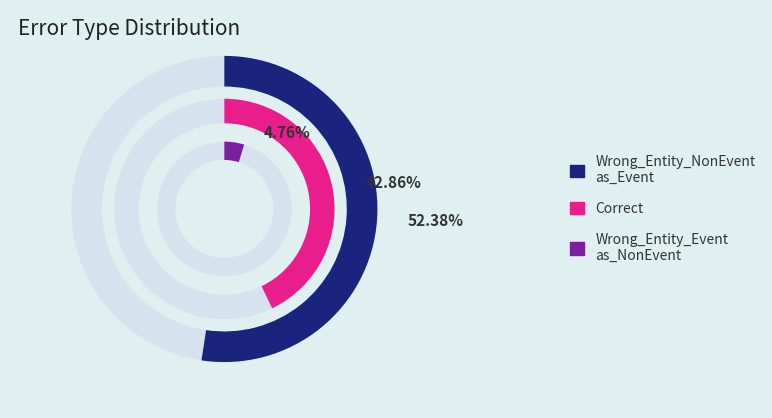

To the nearest percent, what is the difference between the Correct and Wrong_Entity_NonEvent_as_Event slice percentages?

10%